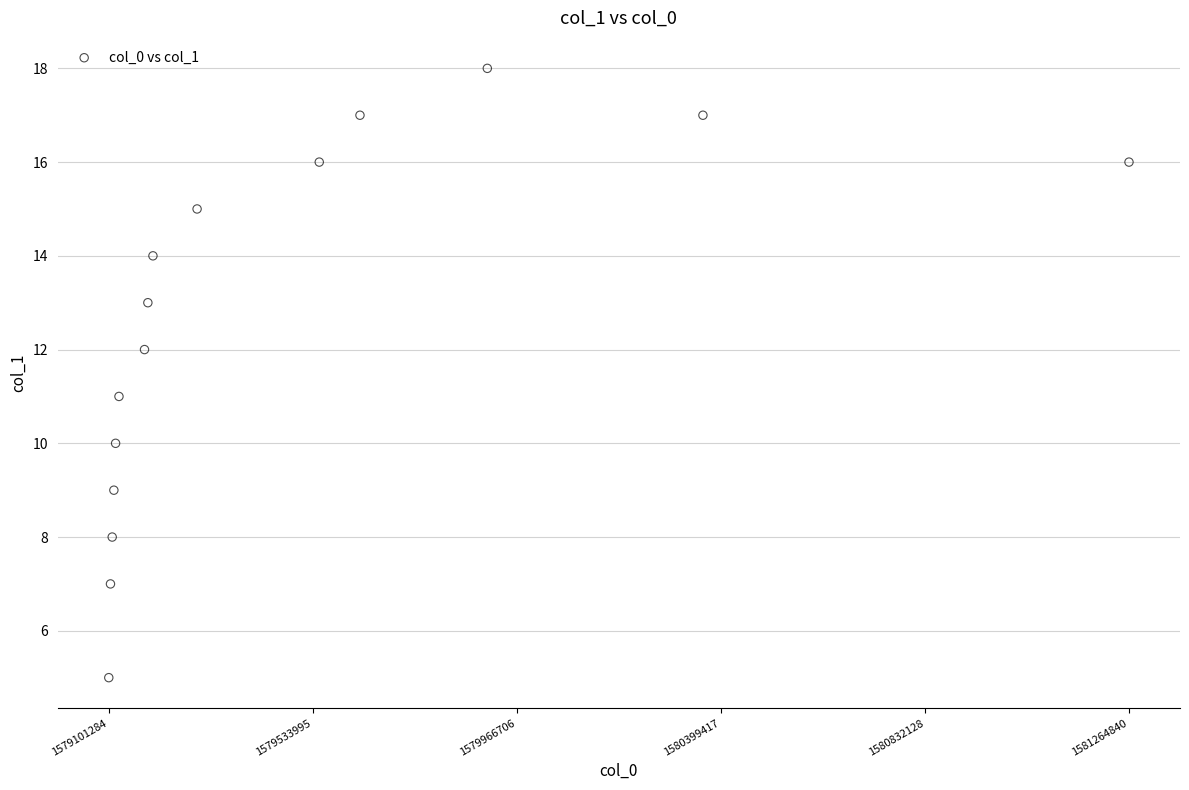

What is the range of X values (max minus min)?

2163556